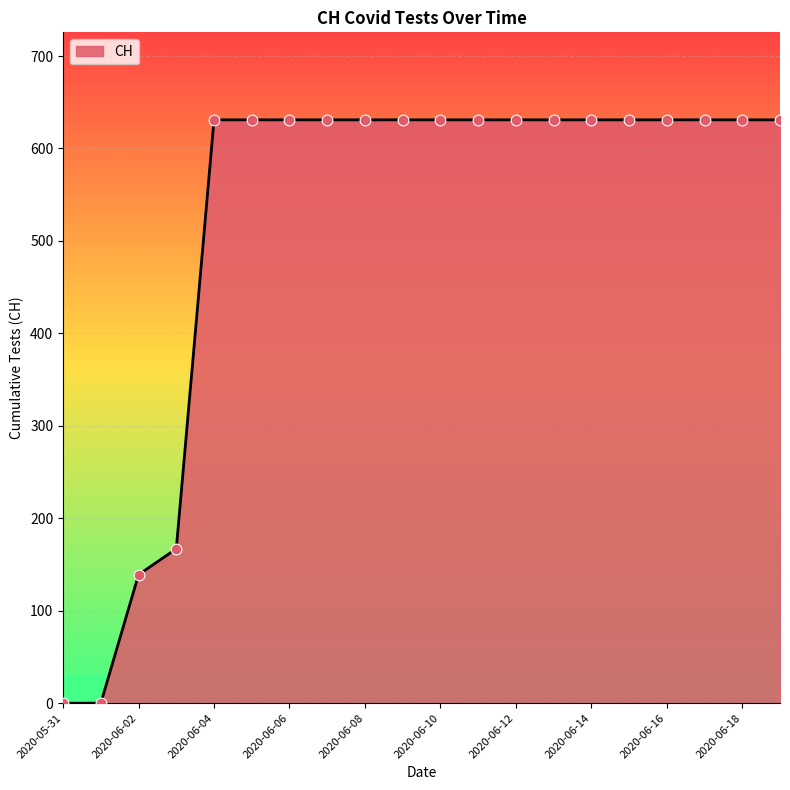

What is the greatest value displayed?

631